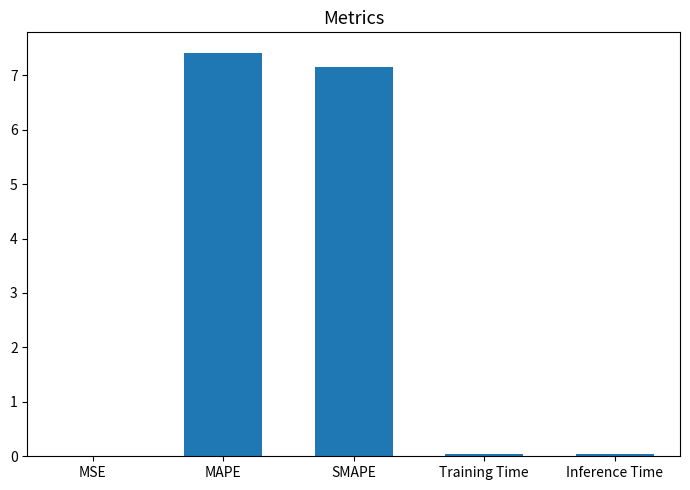

Is it true that the value at SMAPE is 7.2?

True